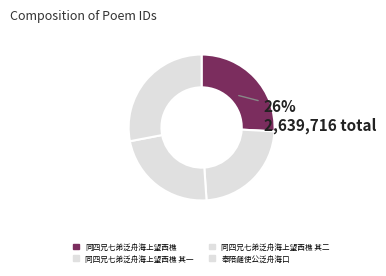

What percentage is the 同四兄七弟泛舟海上望西樵 其二 slice, to the nearest percent?

23%